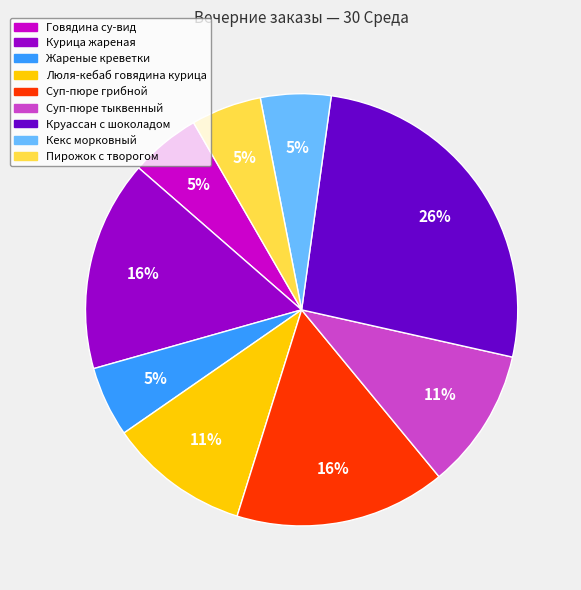

Is there a majority slice in this chart?

No